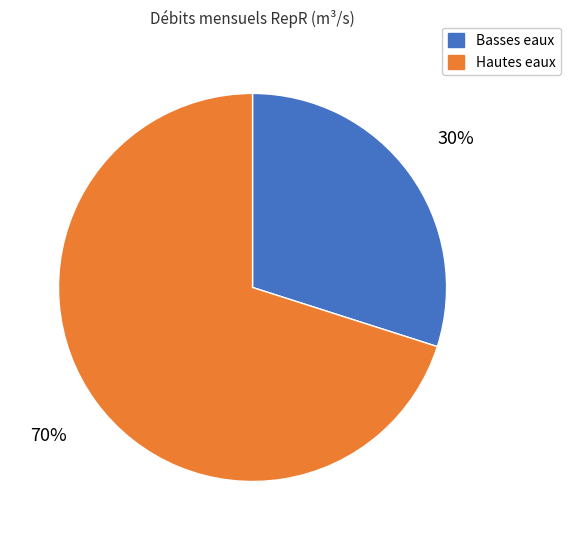

To the nearest percent, what is the difference between the largest and smallest slice percentages?

40%